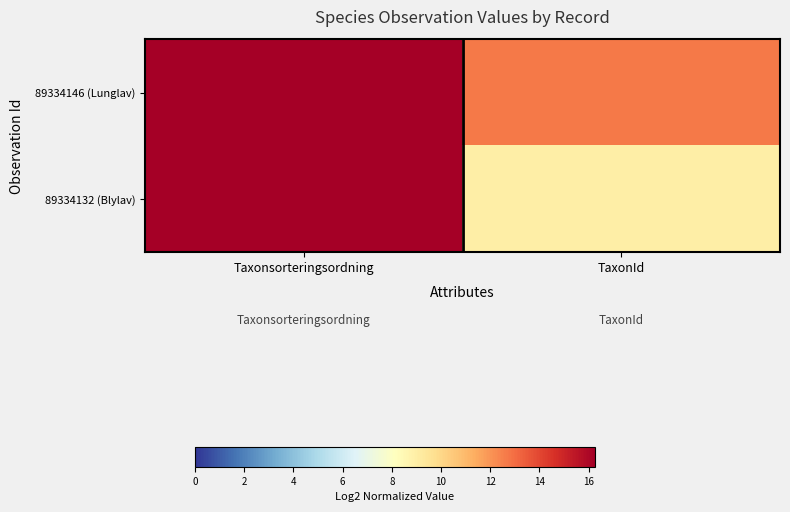

Between Taxonsorteringsordning and TaxonId, which is larger?

Taxonsorteringsordning